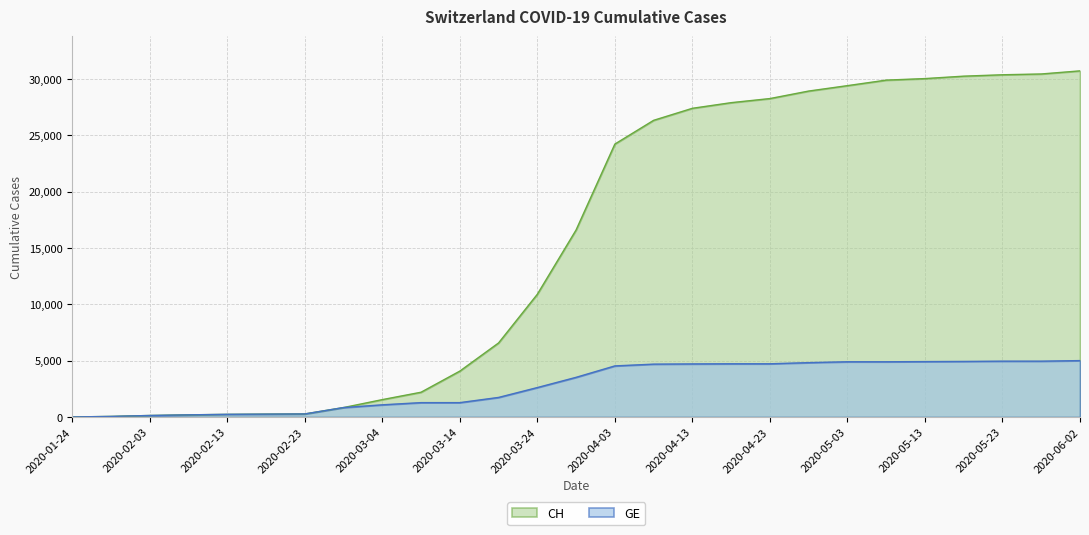

True or false: GE and CH cross at least once.

False